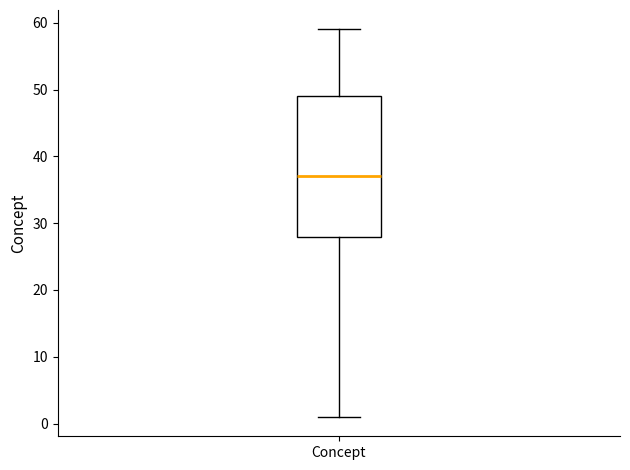

Where is the lower edge of the box for Concept on the y-axis? The values are not printed on the chart, so give them approximately, as read against the axis.

28